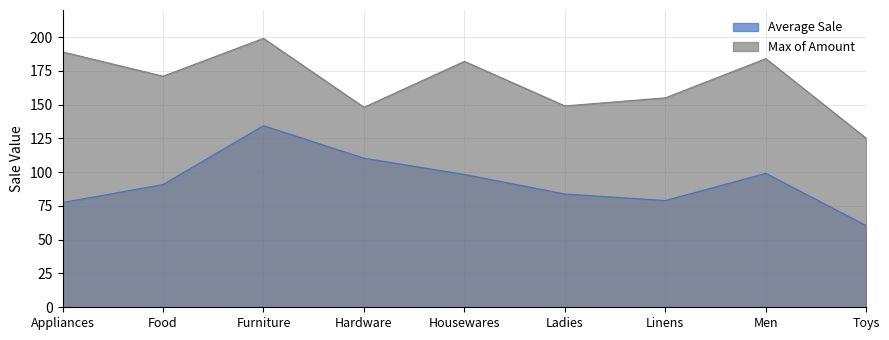

True or false: Average Sale and Max of Amount intersect in this chart.

False